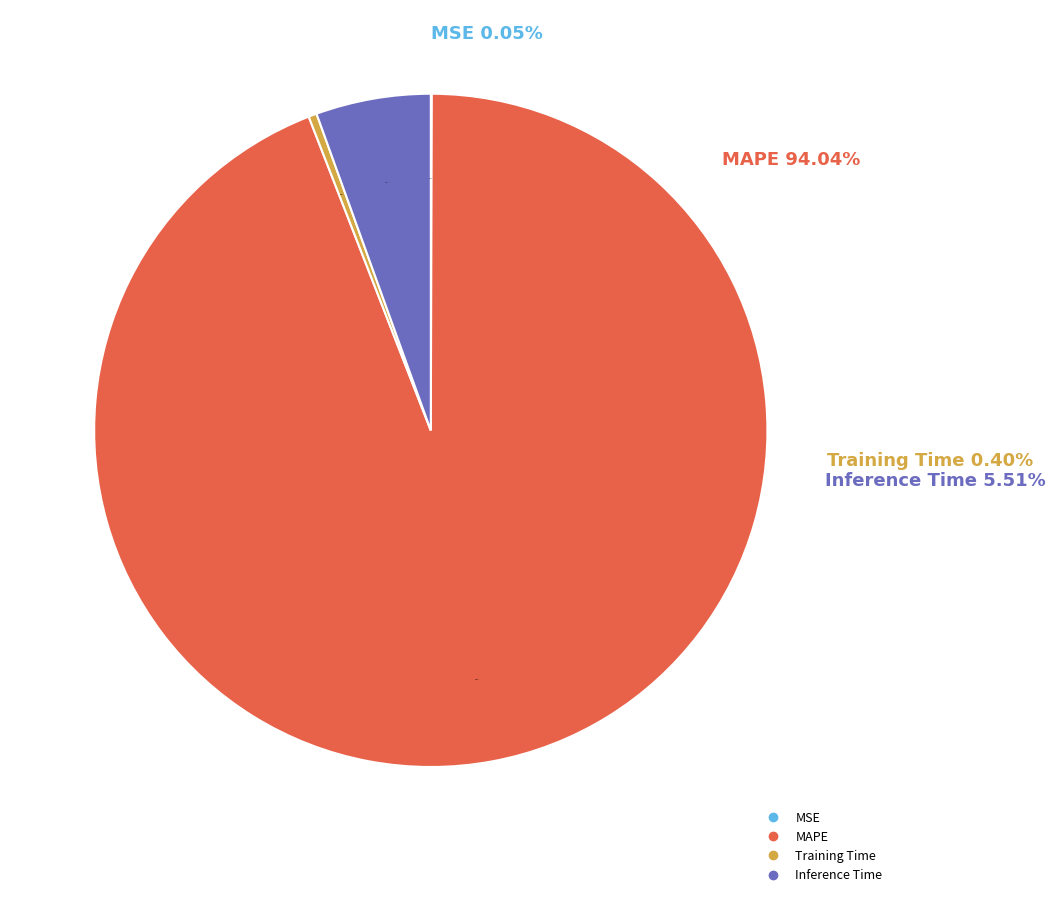

What percentage is the MAPE slice, to the nearest percent?

94%